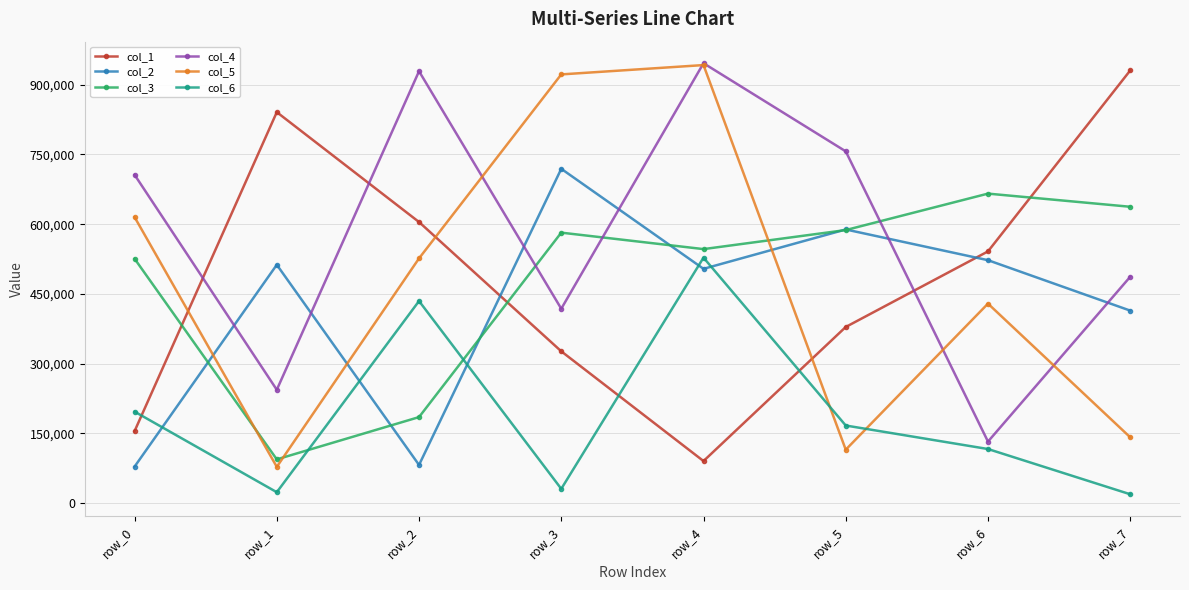

What is the difference between the col_2 values at row_6 and row_7?

108475